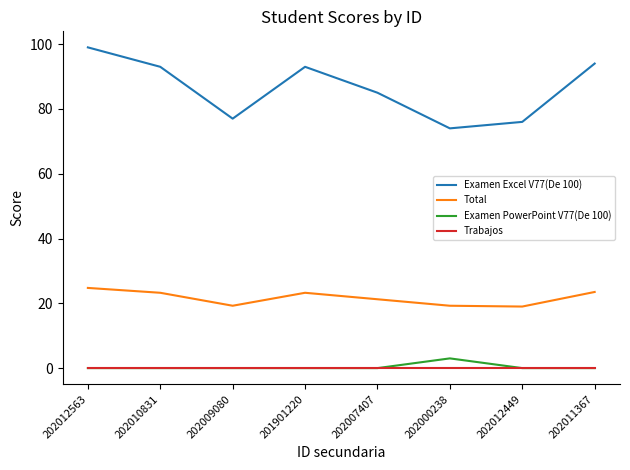

What is the maximum value shown in the chart?

99.0